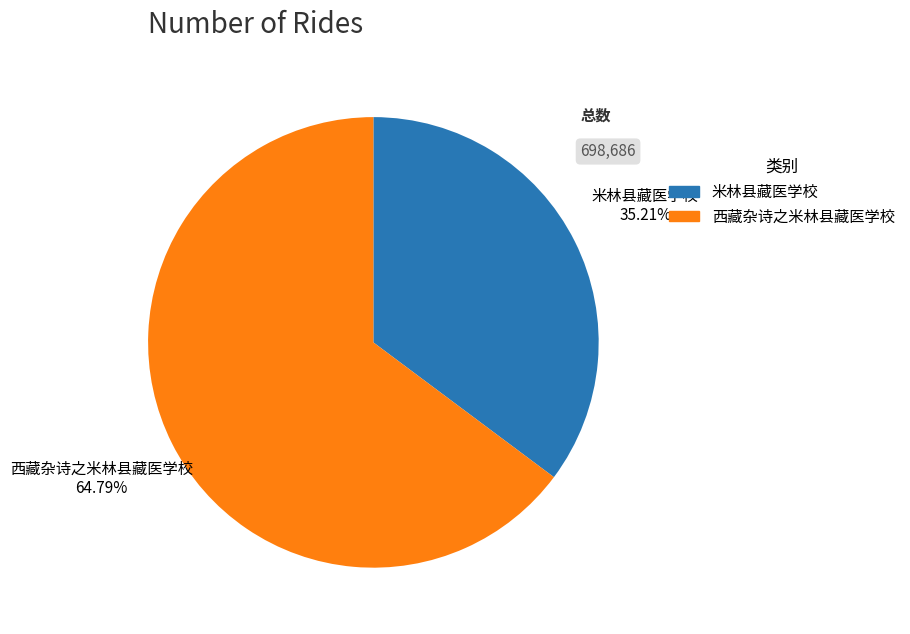

Count the number of slices in the pie.

2